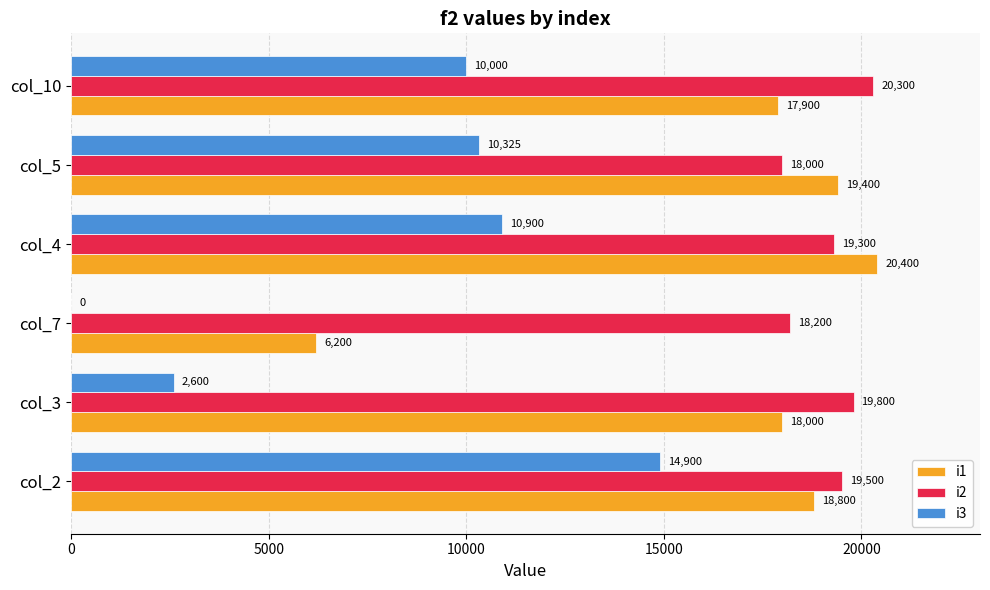

What is the total value across all series at col_7?

24400.0